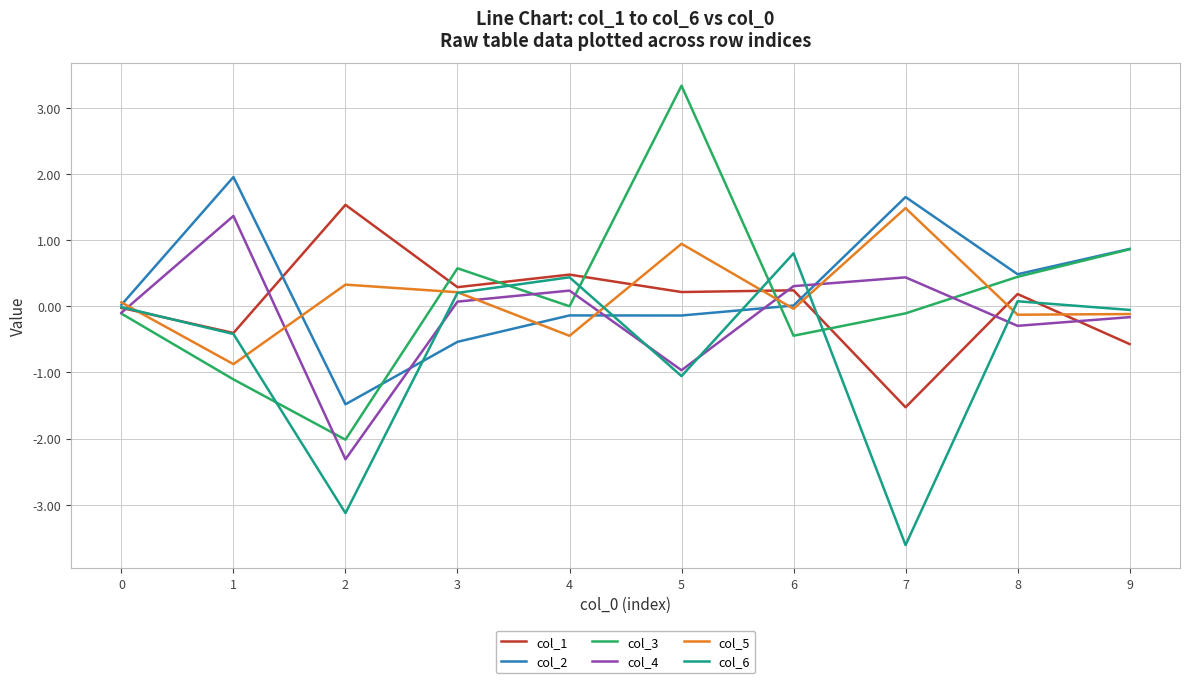

True or false: col_5 has a value of -0.4 at 4.

True